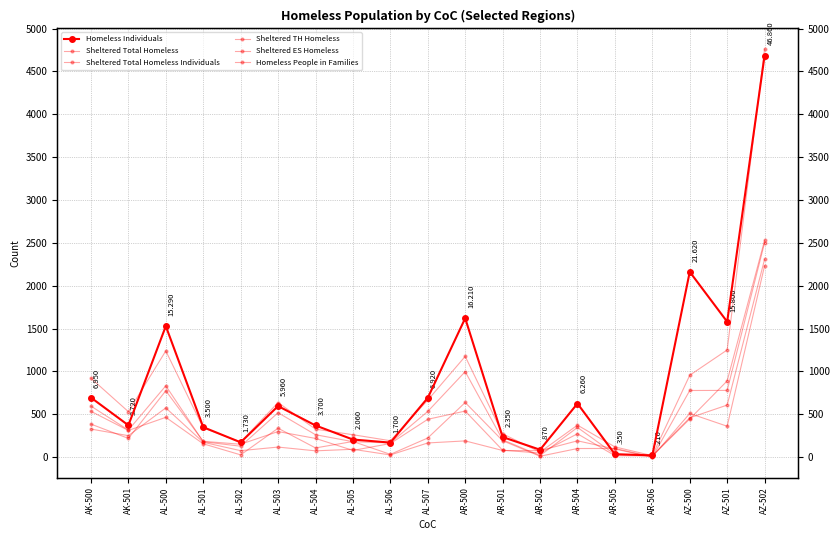

At which category is the sum across all series the highest?

AZ-502